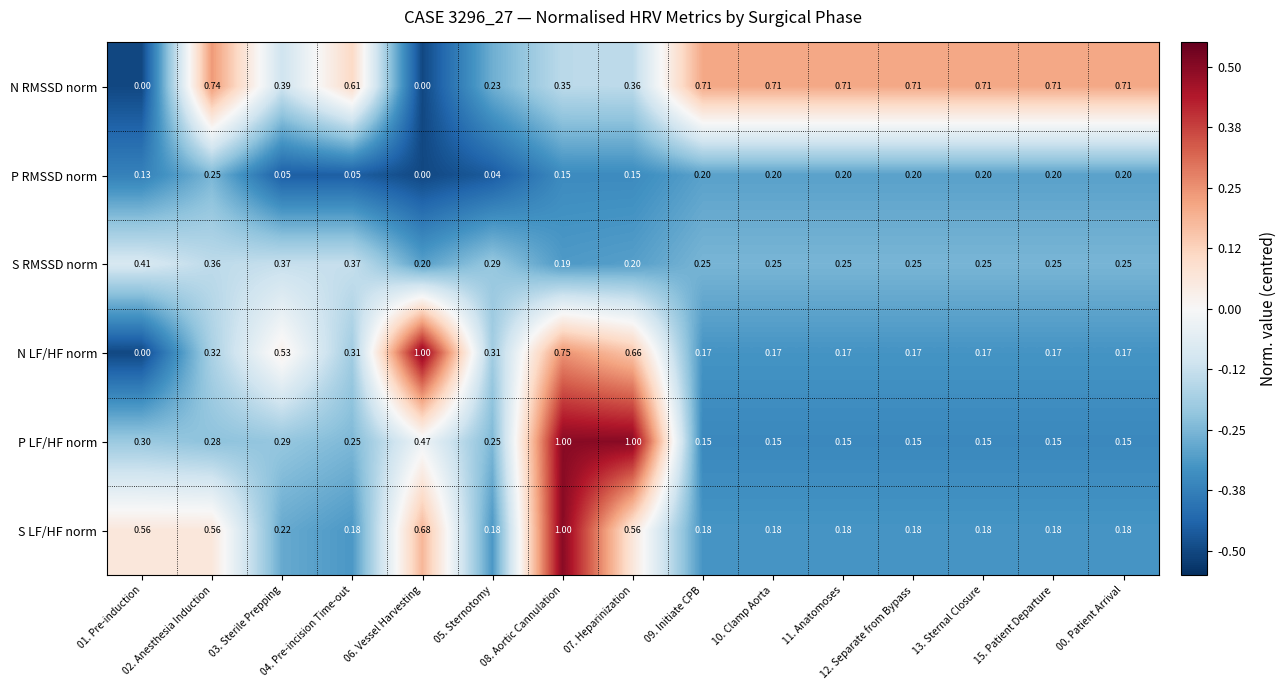

Which series has the widest spread of values?

N LF/HF norm